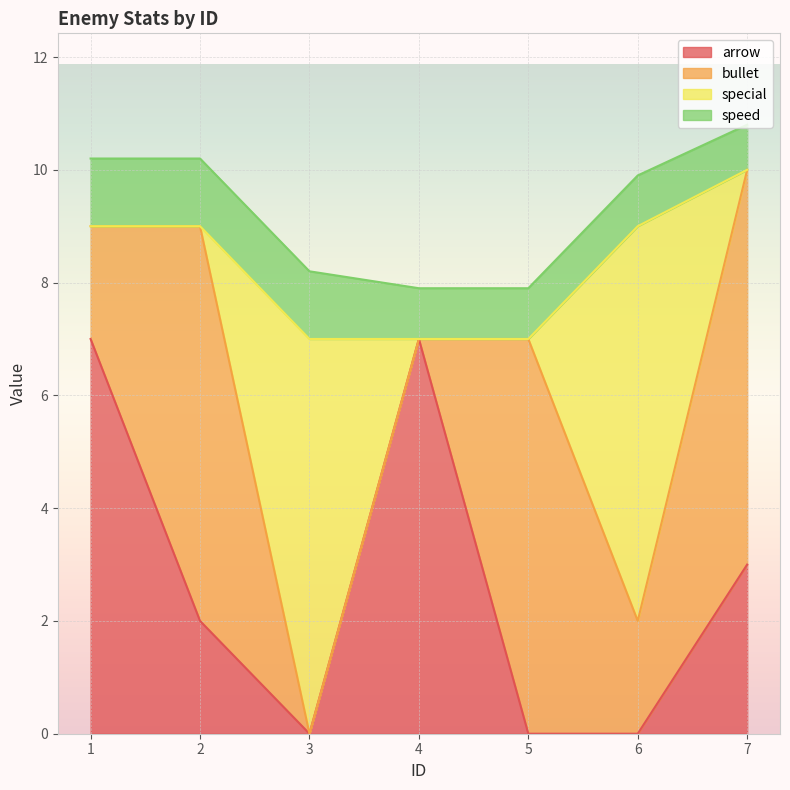

Where is bullet nearest to the value 3?

1